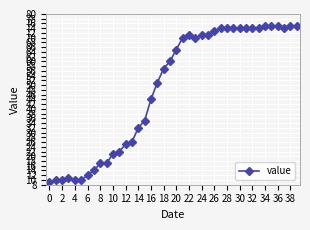

What is the smallest value displayed?

9